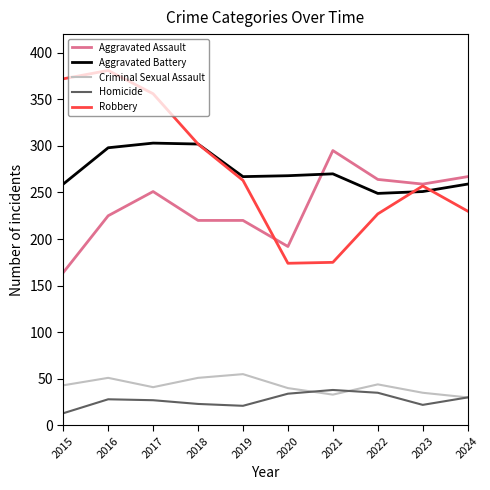

Which series has the widest spread of values?

Robbery